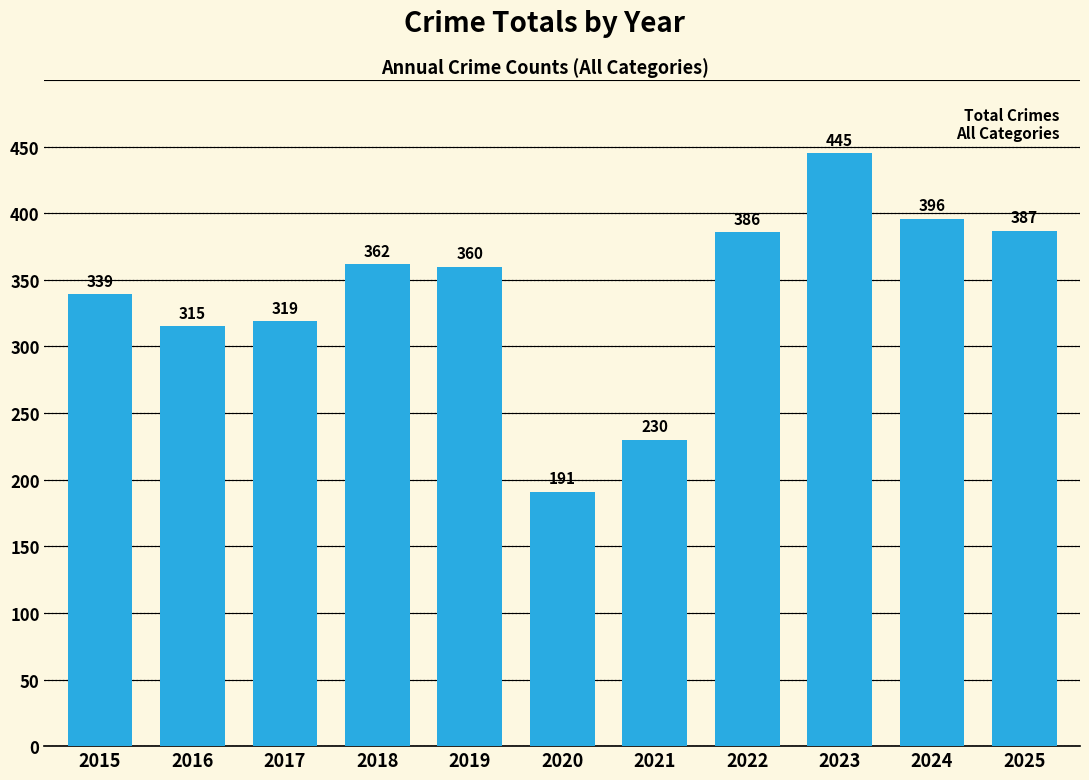

What is the sum of all values?

3730